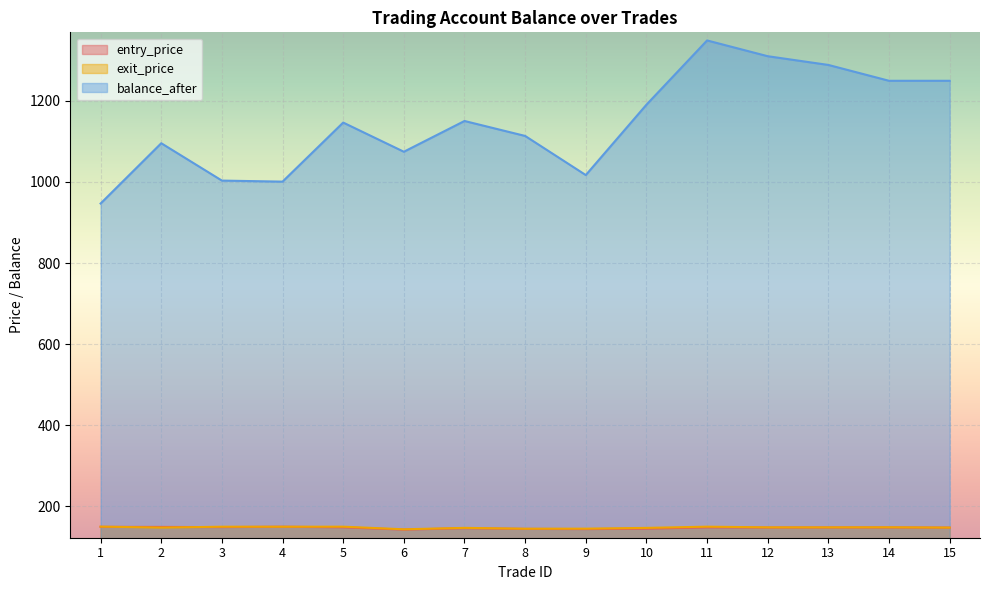

Is the value of exit_price at 12 greater than the value of entry_price at 13?

Yes